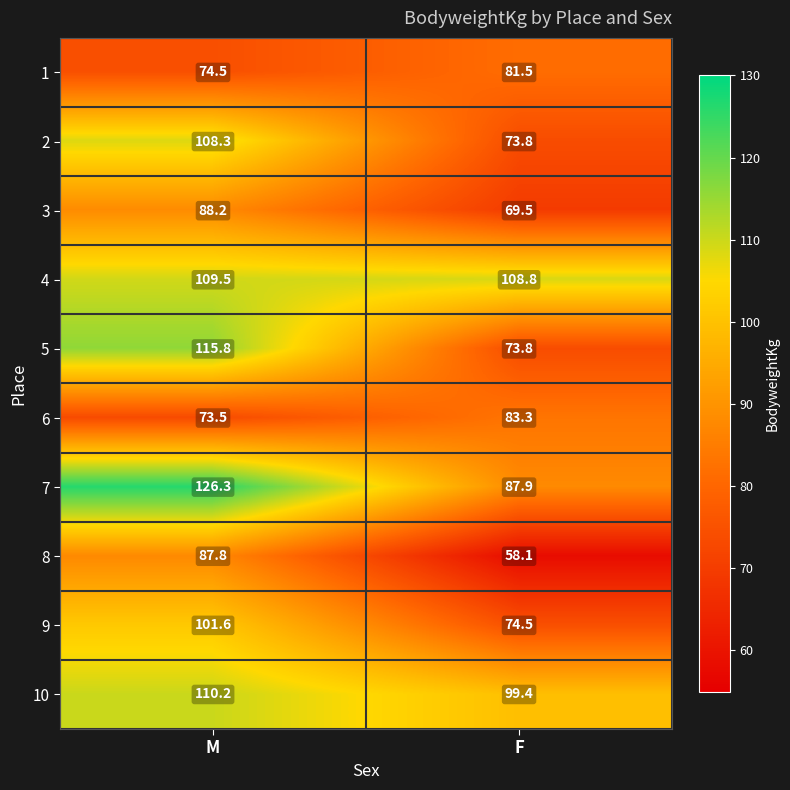

What is the sum of the 5 values at M and F?

189.6